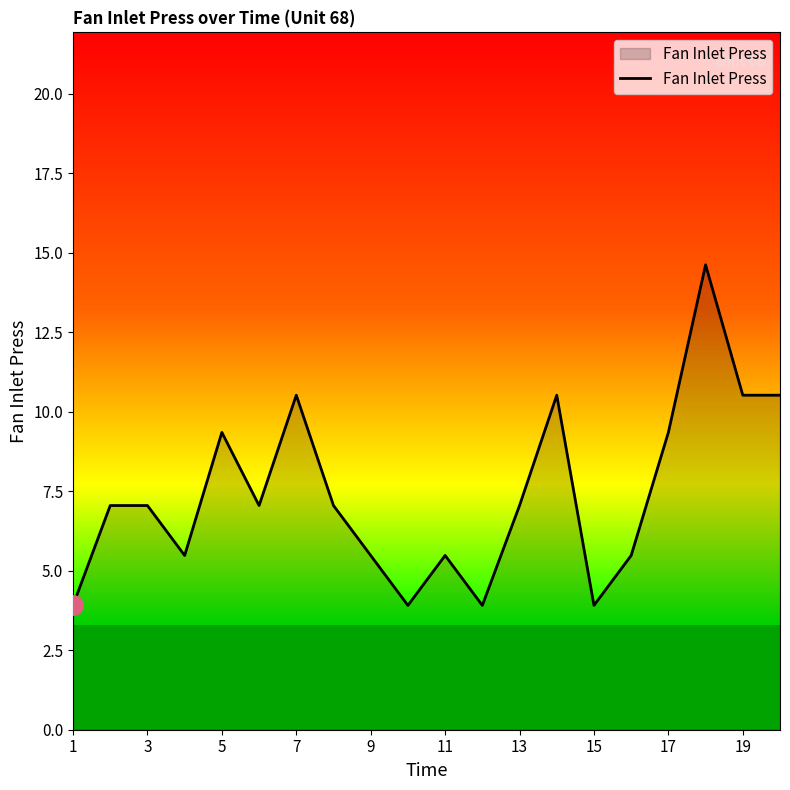

True or false: the data has more than 1 interior local peaks.

True